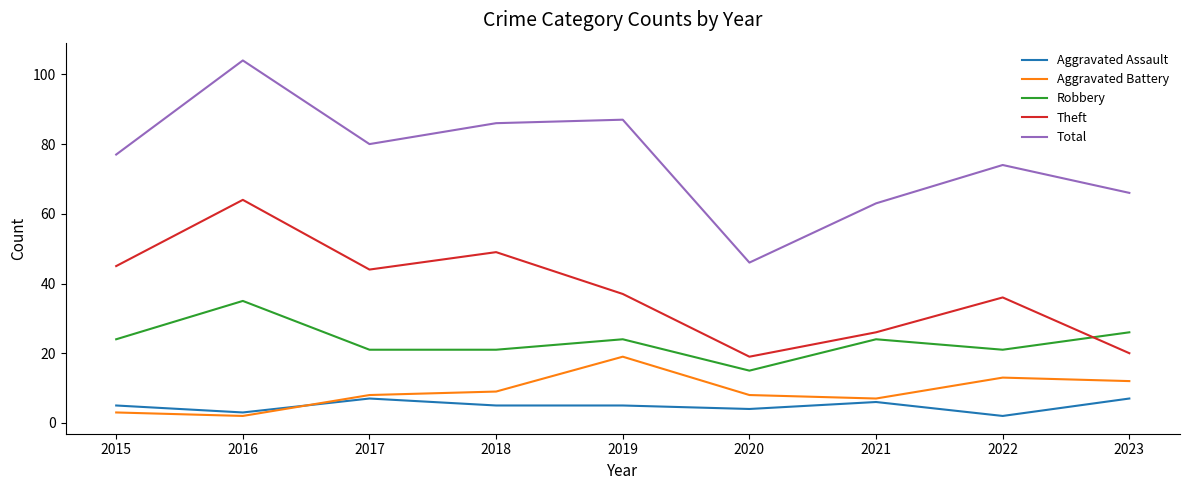

Reading right to left, extract all data points from this chart.

Aggravated Assault: 7	2	6	4	5	5	7	3	5
Aggravated Battery: 12	13	7	8	19	9	8	2	3
Robbery: 26	21	24	15	24	21	21	35	24
Theft: 20	36	26	19	37	49	44	64	45
Total: 66	74	63	46	87	86	80	104	77